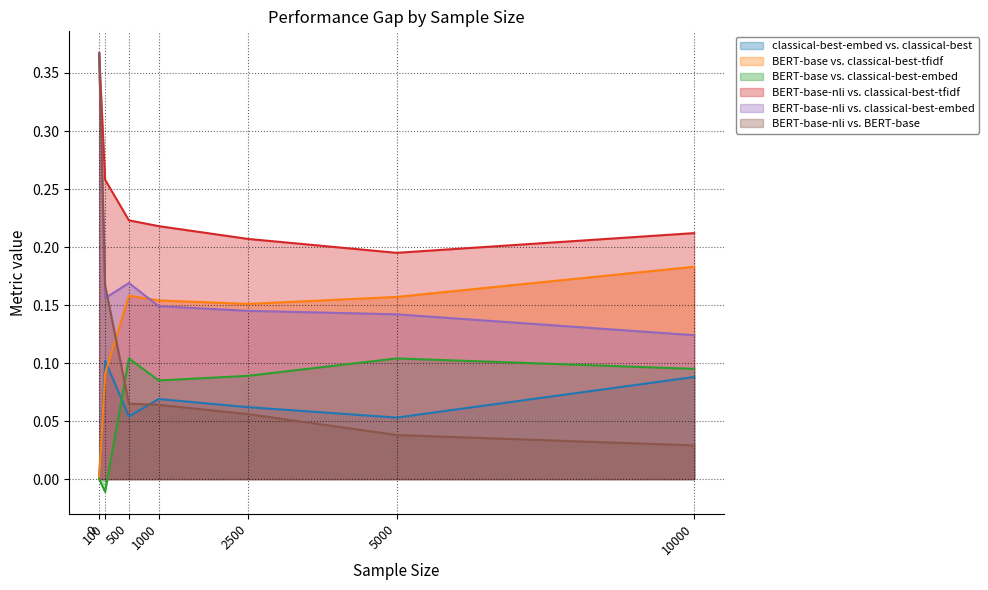

Rank the series by their maximum value, from highest to lowest.

BERT-base-nli vs. classical-best-tfidf, BERT-base-nli vs. classical-best-embed, BERT-base-nli vs. BERT-base, BERT-base vs. classical-best-tfidf, BERT-base vs. classical-best-embed, classical-best-embed vs. classical-best